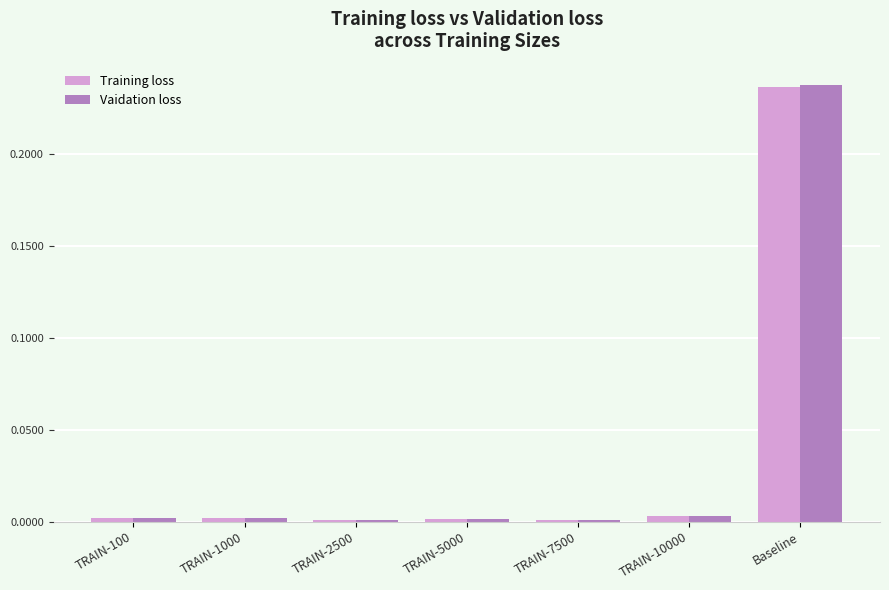

What is the total value across all series at Baseline?

0.5